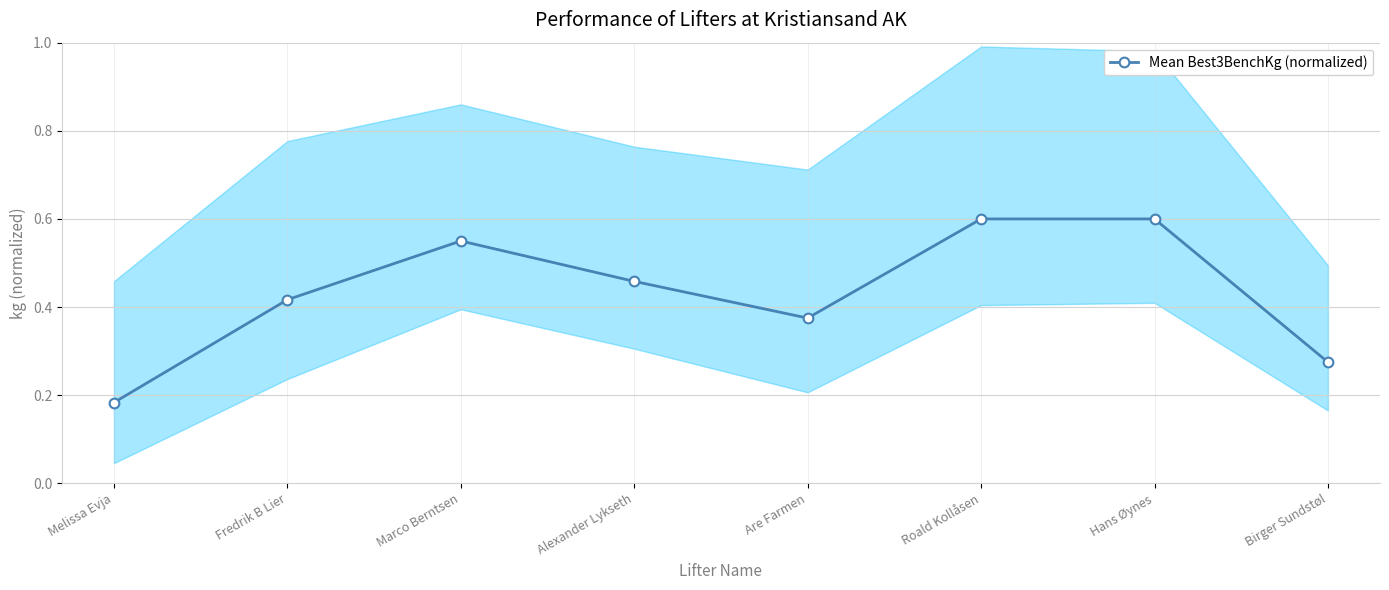

Is this an area chart (filled region under the line)?

No